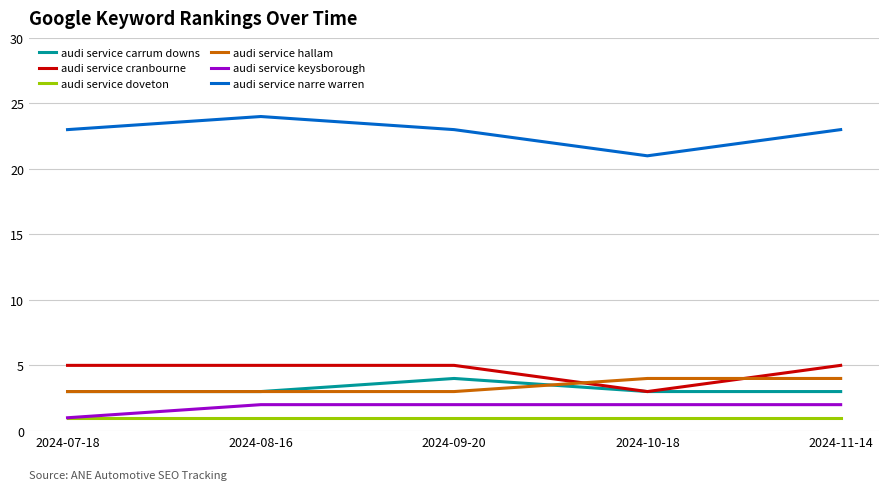

Reading left to right, list all the values displayed in this chart.

audi service carrum downs: 3	3	4	3	3
audi service cranbourne: 5	5	5	3	5
audi service doveton: 1	1	1	1	1
audi service hallam: 3	3	3	4	4
audi service keysborough: 1	2	2	2	2
audi service narre warren: 23	24	23	21	23